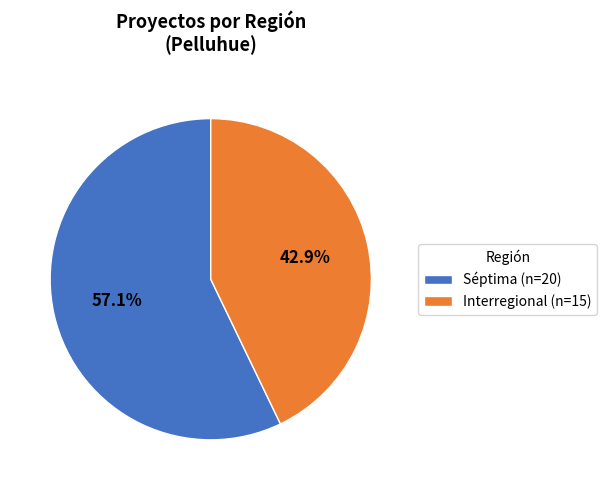

Between Interregional (n=15) and Séptima (n=20), which is larger?

Séptima (n=20)